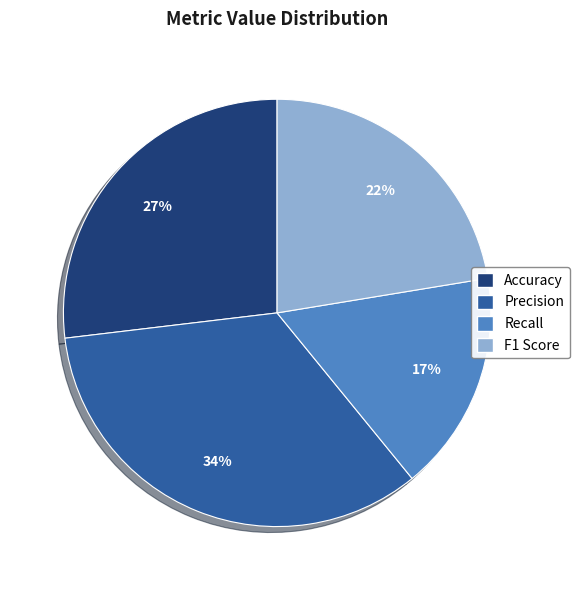

Is it true that Accuracy is 42% of the pie?

False